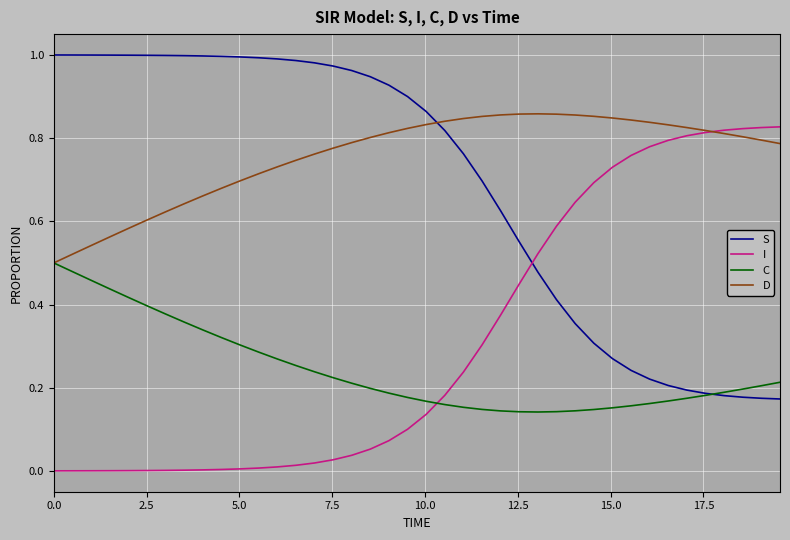

At how many categories does at least one series exceed 0?

40